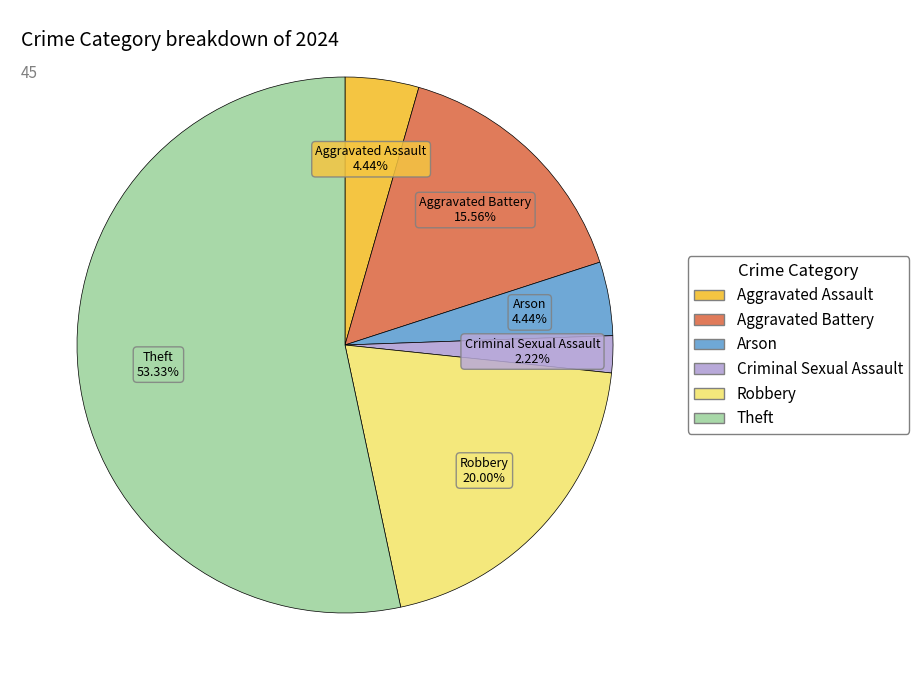

How many segments does this pie chart have?

6